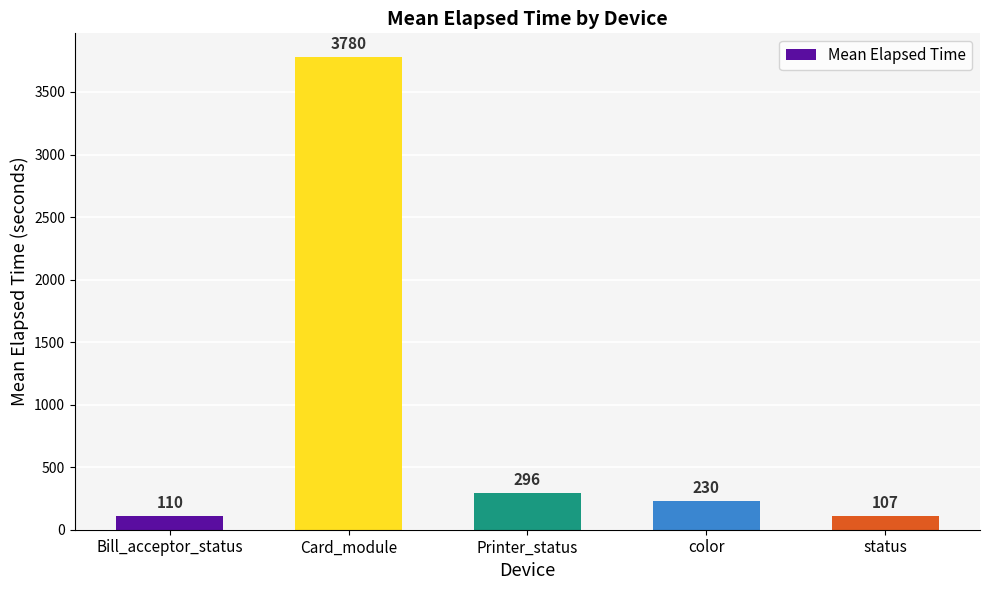

Reading left to right, extract all data points from this chart.

110	3780	296	230	107